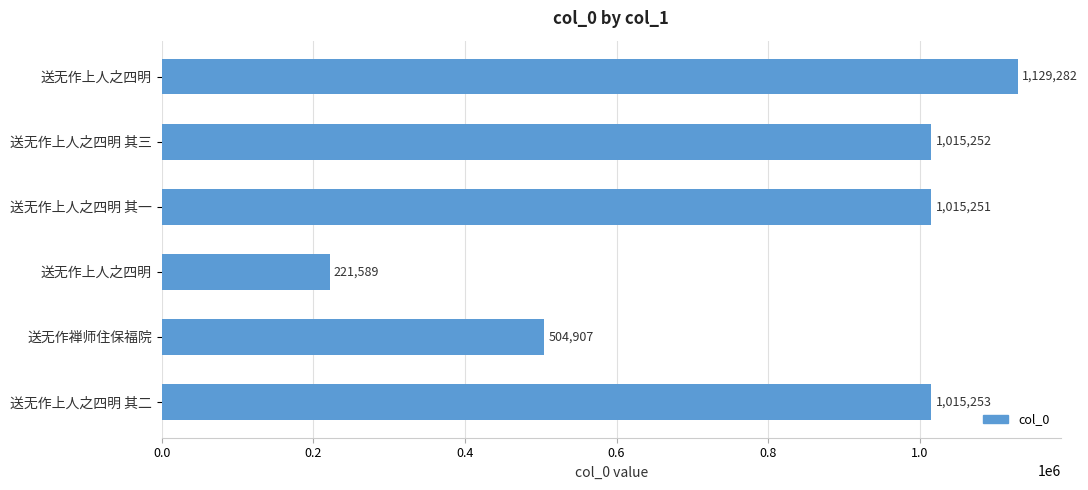

How many bars are there in total?

6